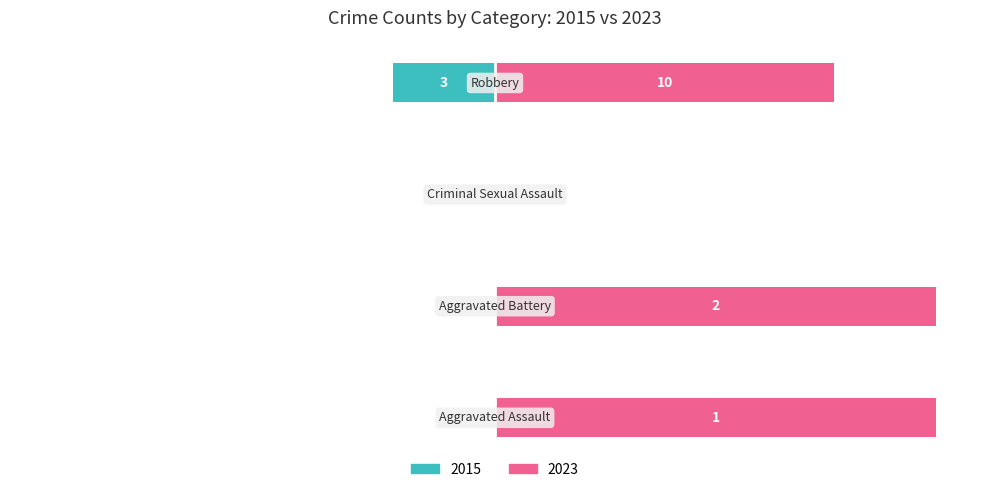

The value of 2023 Count at 2 is 0.0. True or false?

True